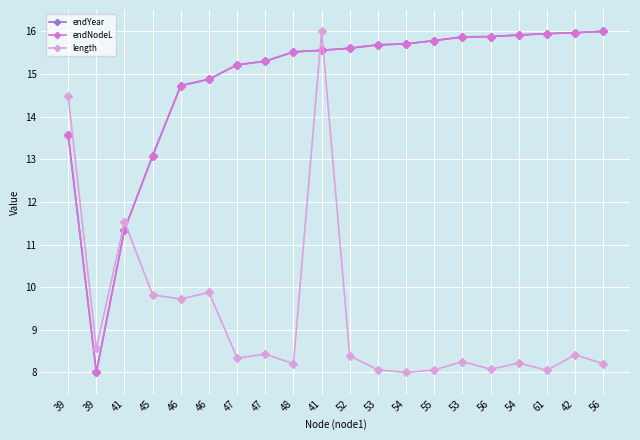

Reading left to right, list all the values displayed in this chart.

endYear: 39=13.6	39=8.0	41=11.3	45=13.1	46=14.7	46=14.9	47=15.2	47=15.3	48=15.5	41=15.6	52=15.6	53=15.7	54=15.7	55=15.8	53=15.9	56=15.9	54=15.9	61=15.9	42=16.0	56=16.0
endNodeL: 39=13.6	39=8.0	41=11.3	45=13.1	46=14.7	46=14.9	47=15.2	47=15.3	48=15.5	41=15.6	52=15.6	53=15.7	54=15.7	55=15.8	53=15.9	56=15.9	54=15.9	61=15.9	42=16.0	56=16.0
length: 39=14.5	39=8.6	41=11.5	45=9.8	46=9.7	46=9.9	47=8.3	47=8.4	48=8.2	41=16.0	52=8.4	53=8.1	54=8.0	55=8.1	53=8.3	56=8.1	54=8.2	61=8.1	42=8.4	56=8.2